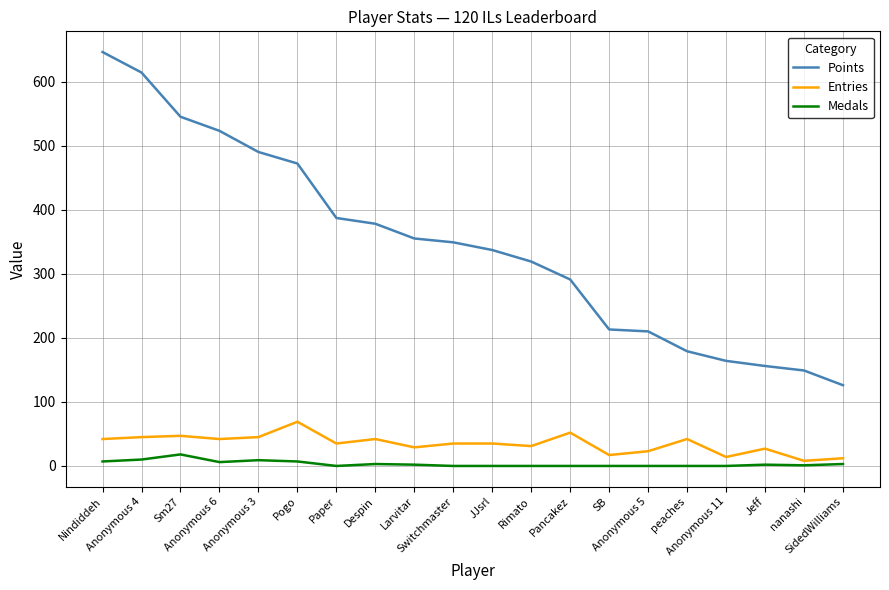

What is the difference between the Medals values at Sm27 and SidedWilliams?

15